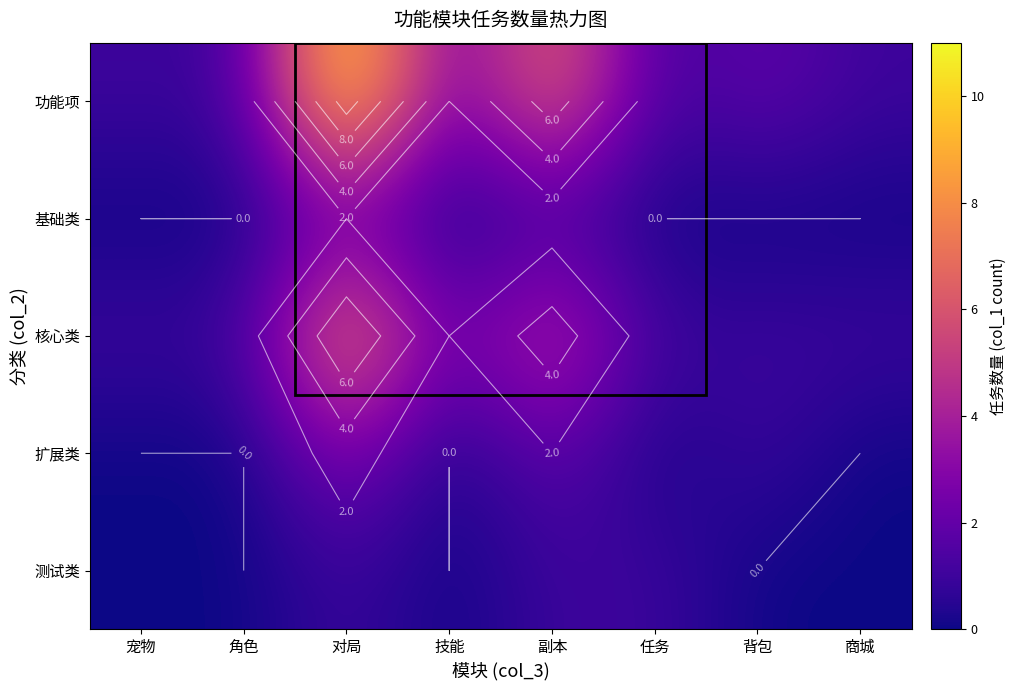

List the series in order of their peak value, highest first.

功能项, 核心类, 扩展类, 基础类, 测试类